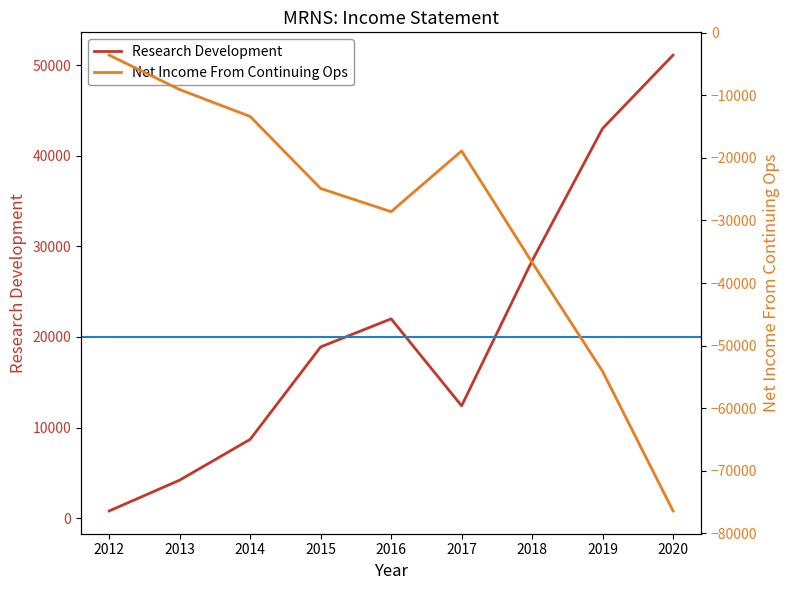

Reading left to right, transcribe all the data shown in this chart.

Research Development: 800	4200	8700	18900	22000	12400	28400	43000	51100
Net Income From Continuing Ops: -3600	-9100	-13400	-24900	-28600	-18900	-36700	-54100	-76400